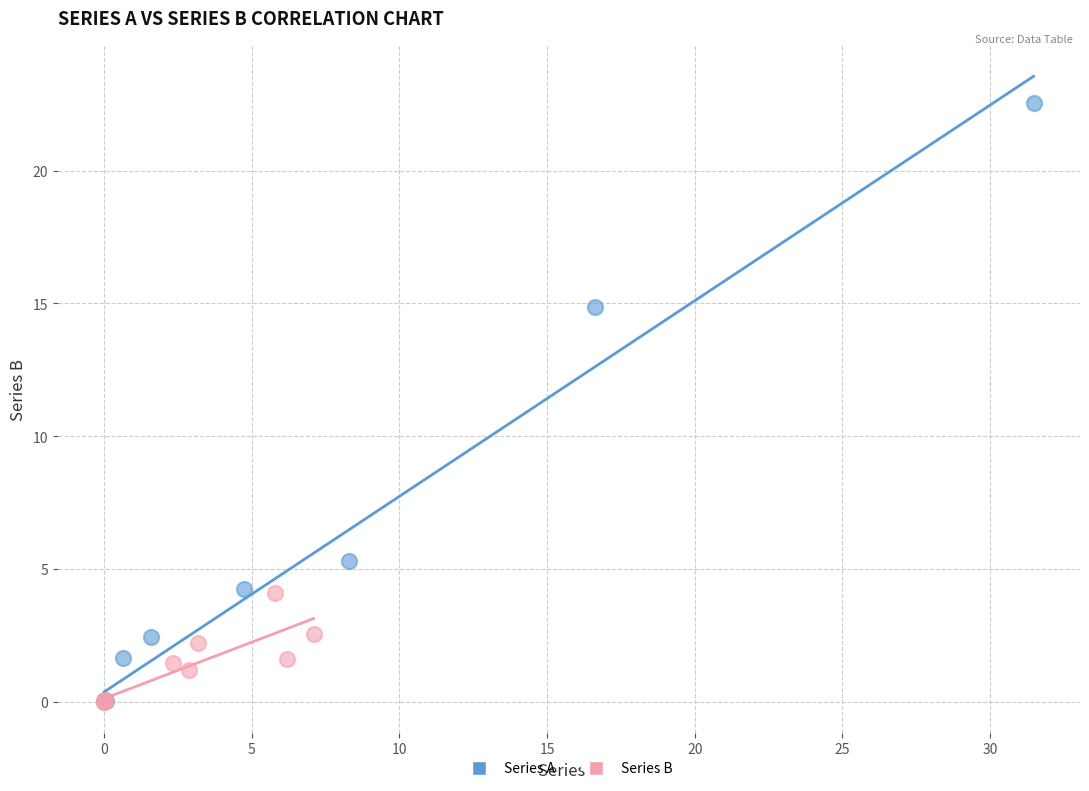

What are all the series names shown in the legend?

Series A, Series B